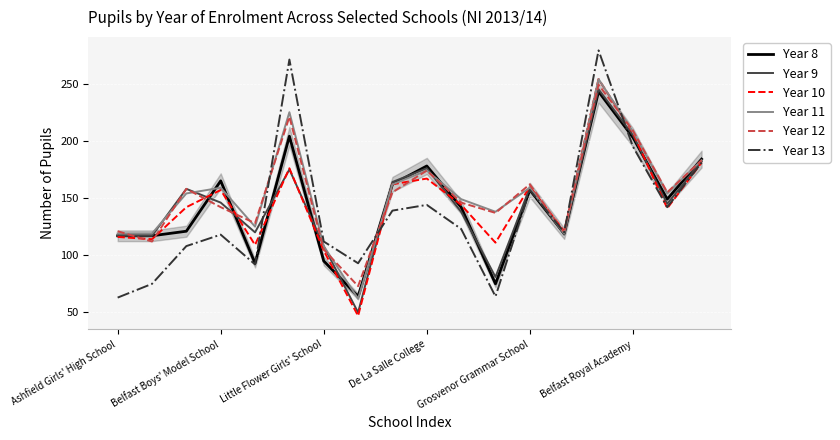

What is the greatest value displayed?

279